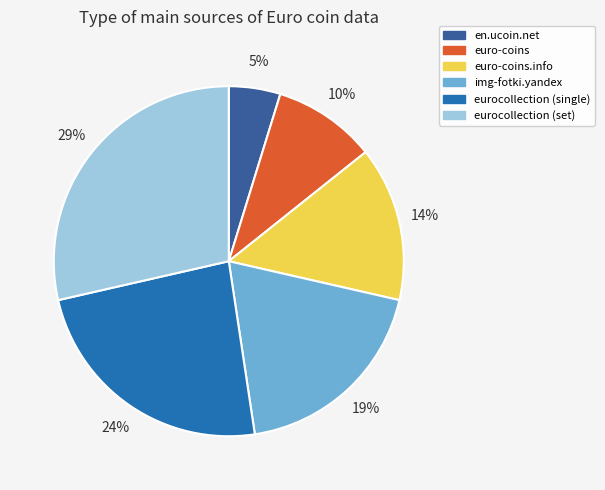

Is there a majority slice in this chart?

No